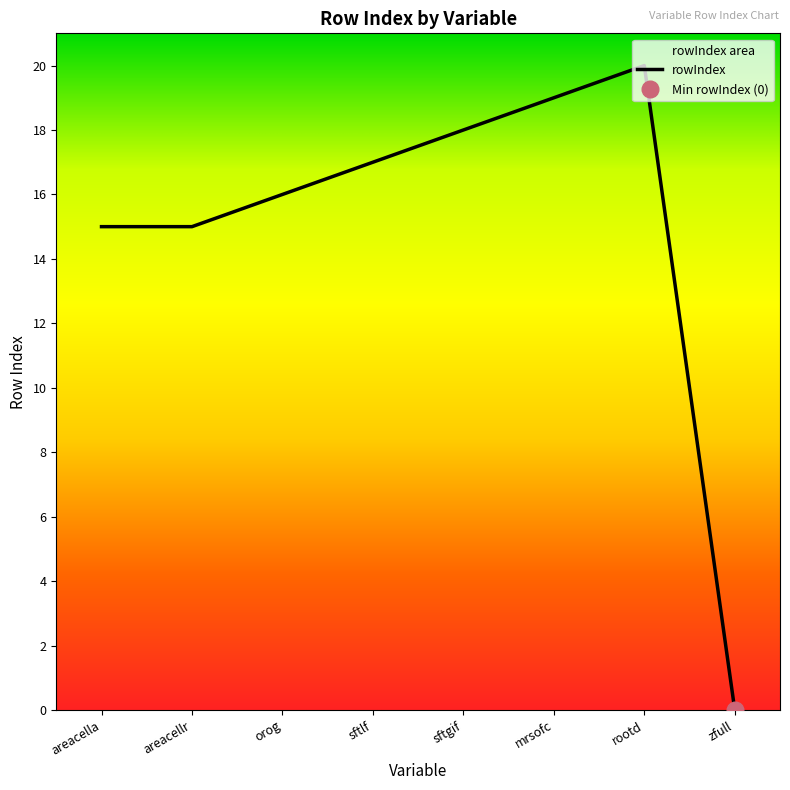

The value at orog is 16. True or false?

True